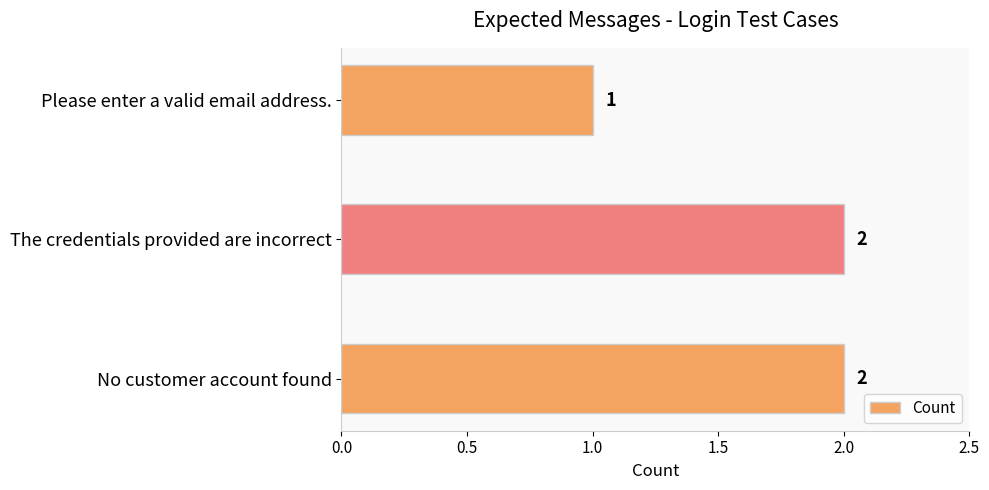

Which has a higher value, No customer account found or Please enter a valid email address.?

No customer account found